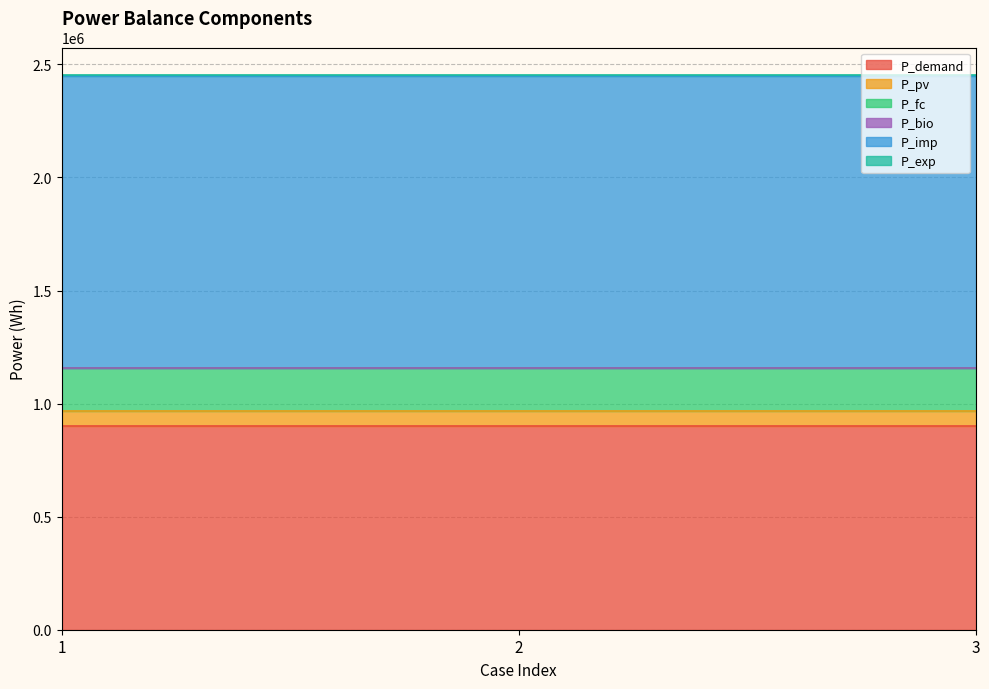

What is the total value across all series at 2?

2452232.7